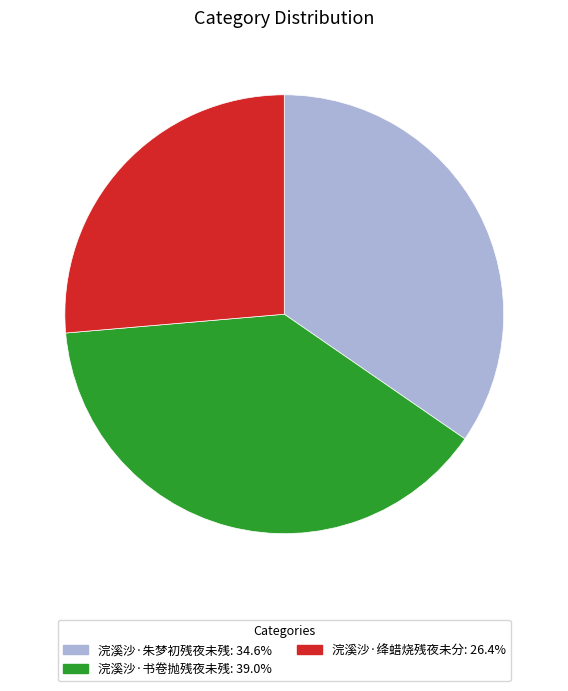

Does any single category account for the majority?

No